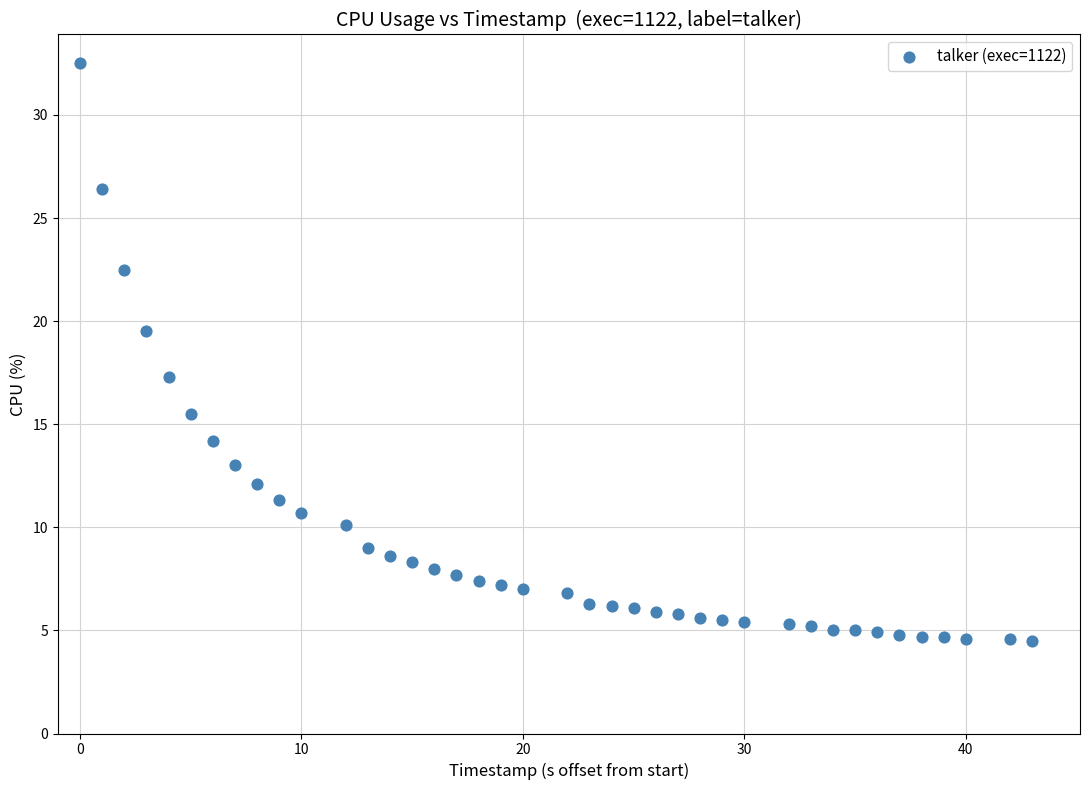

What is the range of Y values (max minus min)?

28.0